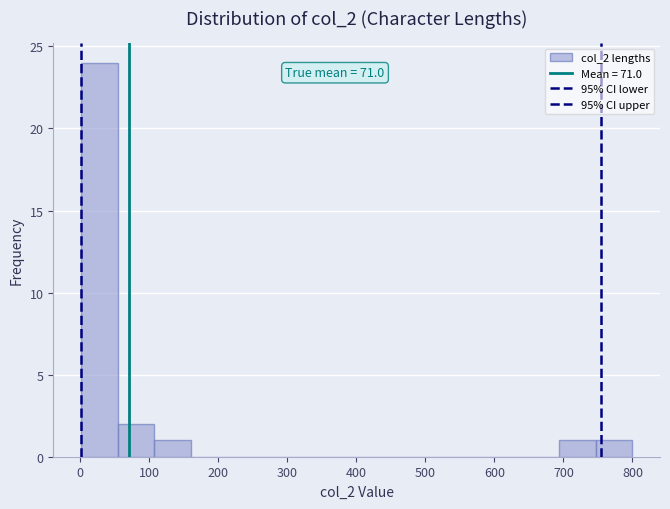

Which range on the x-axis has the tallest bar?

0 to 50